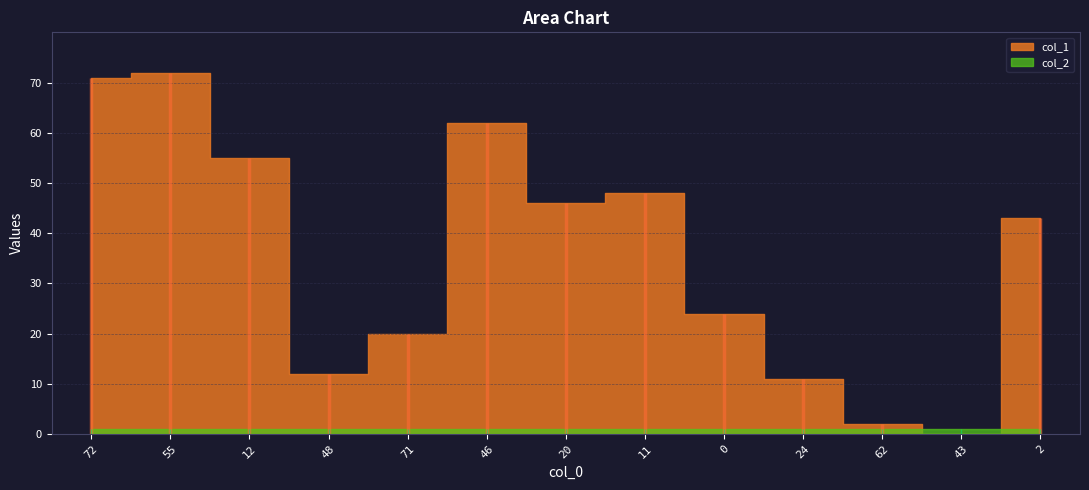

Reading left to right, list all the values displayed in this chart.

col_1: 72=71	55=72	12=55	48=12	71=20	46=62	20=46	11=48	0=24	24=11	62=2	43=0	2=43
col_2: 72=1	55=1	12=1	48=1	71=1	46=1	20=1	11=1	0=1	24=1	62=1	43=1	2=1